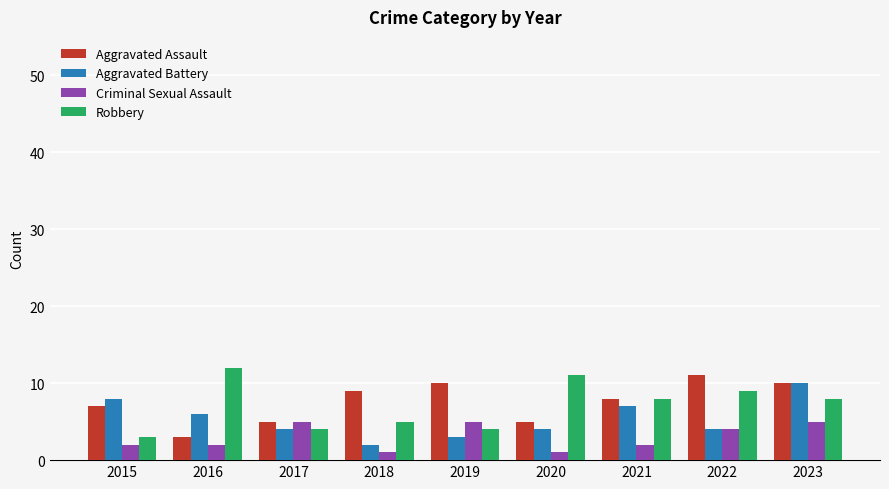

What is the sum of all Criminal Sexual Assault values?

27